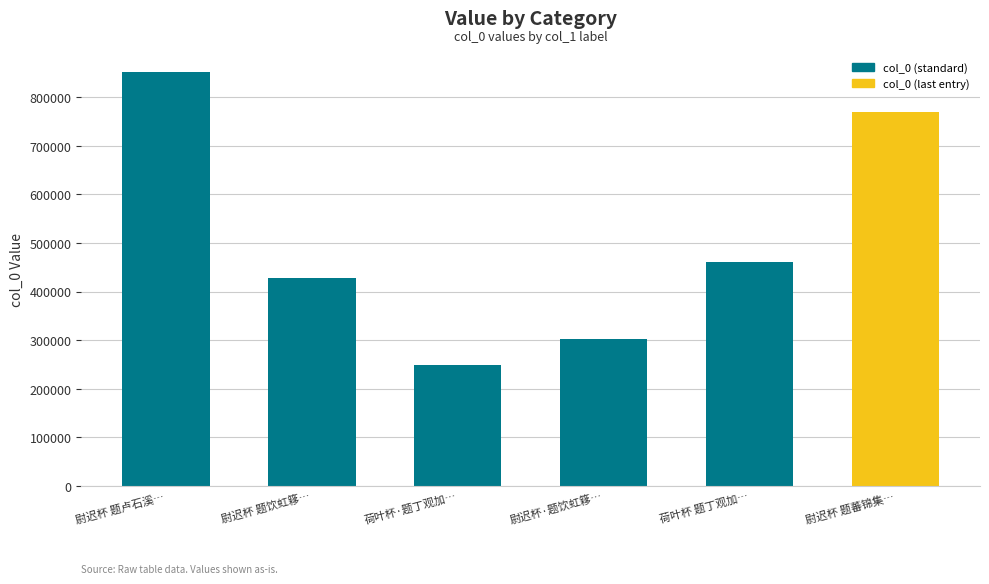

Are the bars grouped side by side (vs. stacked)?

No